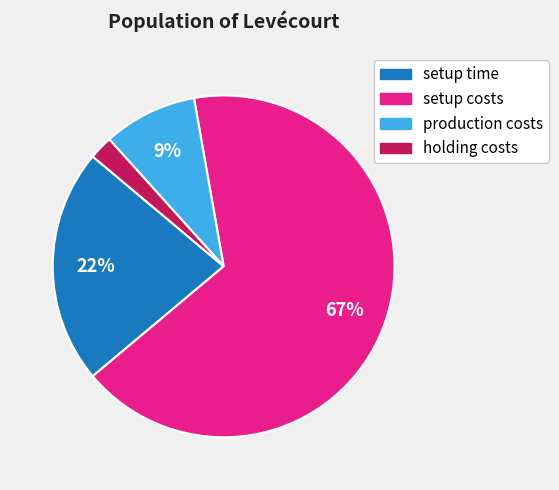

Between setup time and holding costs, which is larger?

setup time